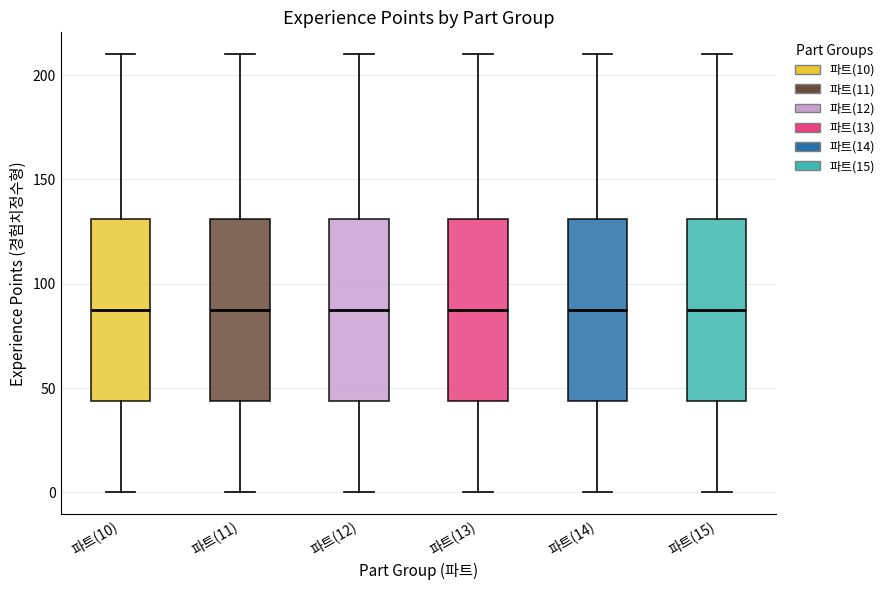

Reading left to right, transcribe this box plot: for each box, give where its median line is, the range the box spans, and where its two whiskers end, as read against the y-axis. The values are not printed on the chart, so give them approximately, as read against the axis.

파트(10): median 90, box 45 to 130, whiskers 0 to 210
파트(11): median 90, box 45 to 130, whiskers 0 to 210
파트(12): median 90, box 45 to 130, whiskers 0 to 210
파트(13): median 90, box 45 to 130, whiskers 0 to 210
파트(14): median 90, box 45 to 130, whiskers 0 to 210
파트(15): median 90, box 45 to 130, whiskers 0 to 210